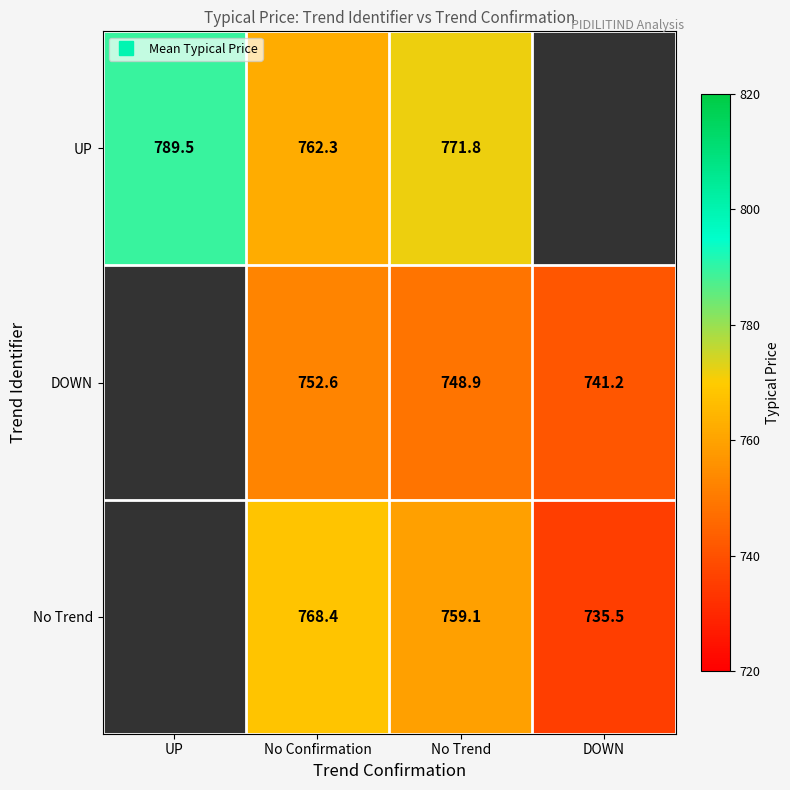

What is the highest value of the UP series?

789.5